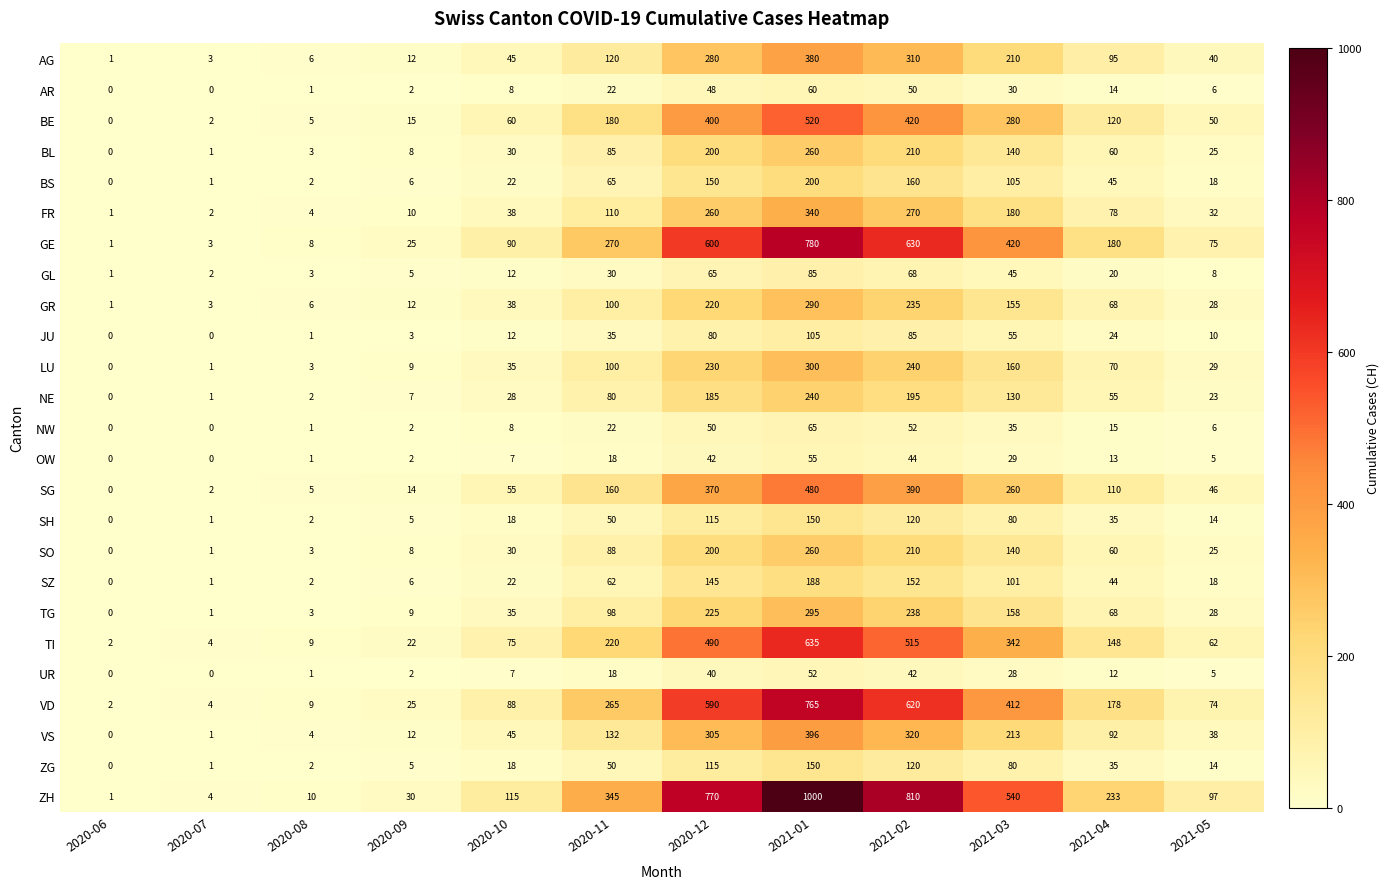

Where is ZH nearest to the value 500?

2021-03